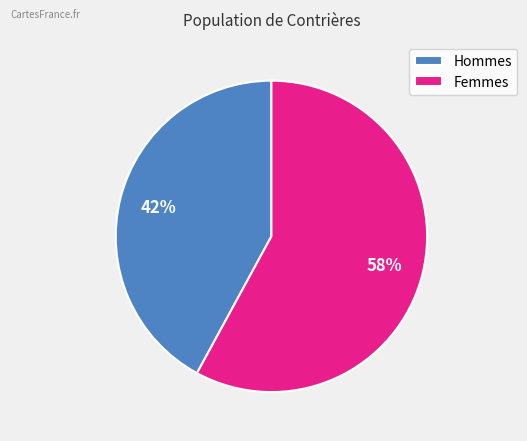

The Hommes slice represents 42% of the pie. True or false?

True